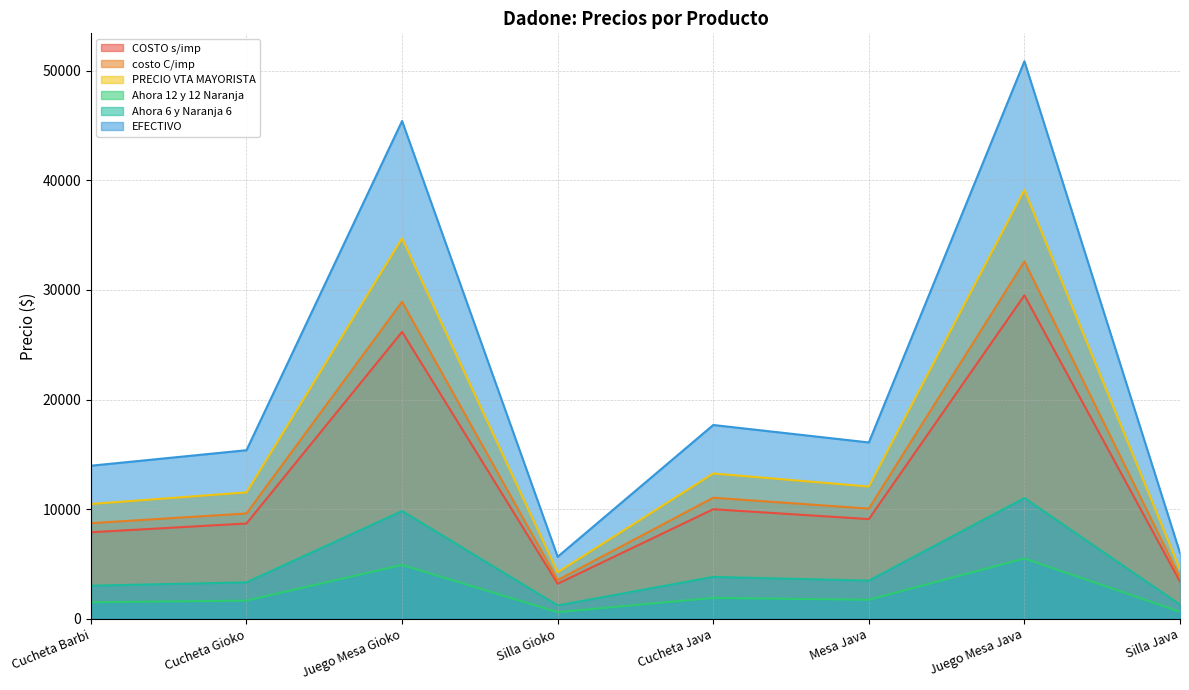

What is the lowest value of the Ahora 12 y 12 Naranja series?

613.9